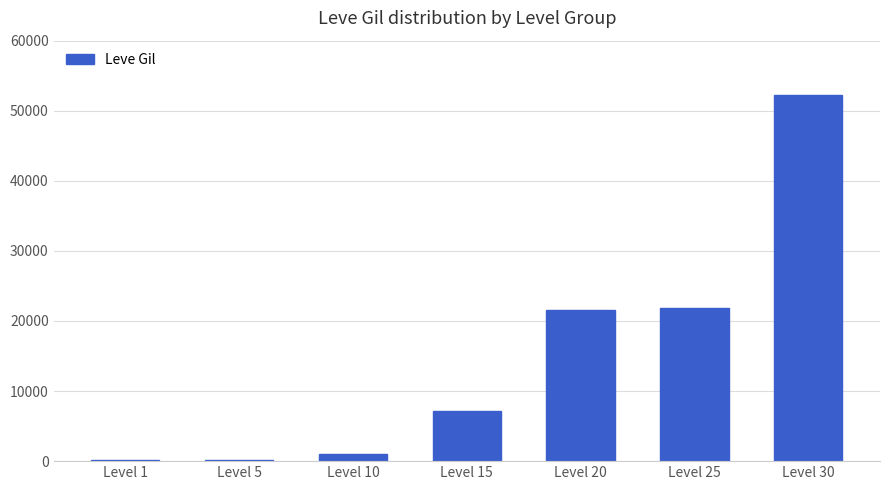

What is the change in value from Level 5 to Level 20?

+21380